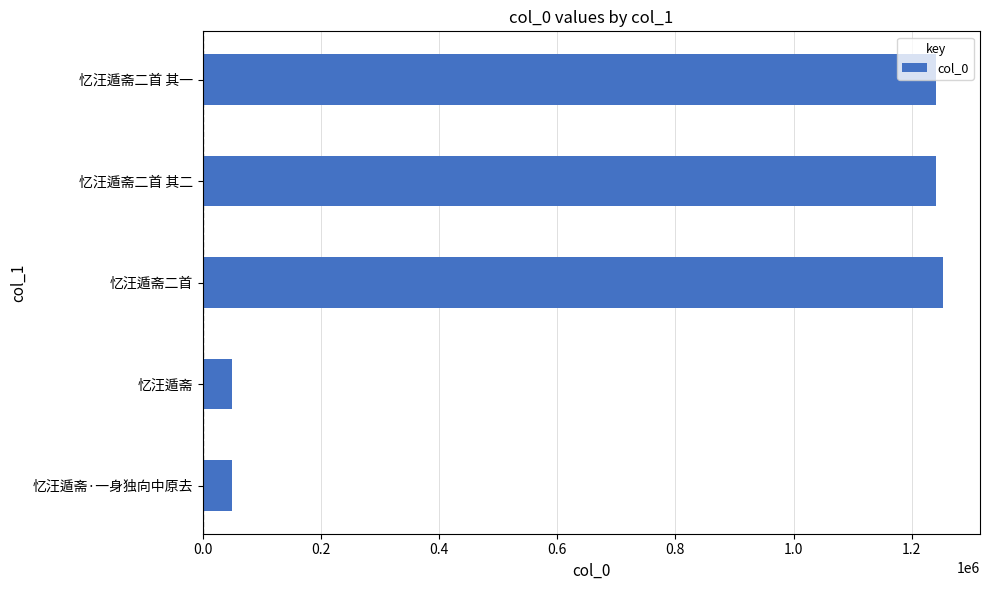

What is the average value?

767044